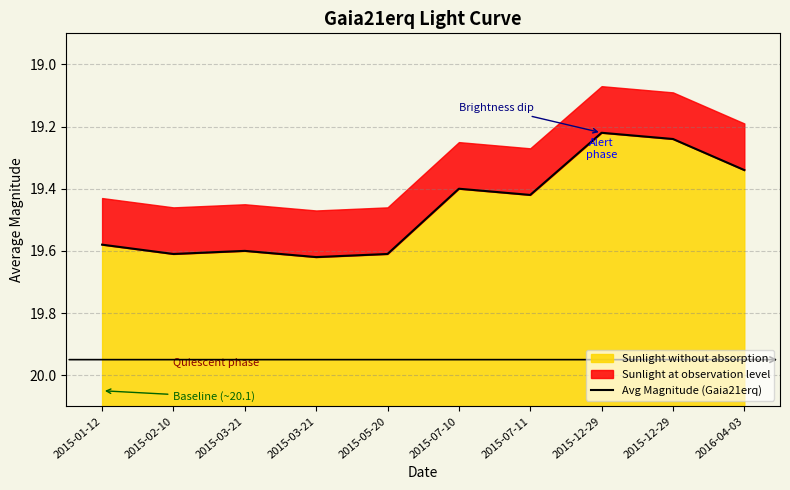

Reading left to right, list all the values displayed in this chart.

2015-01-12=19.6	2015-02-10=19.6	2015-03-21=19.6	2015-03-21=19.6	2015-05-20=19.6	2015-07-10=19.4	2015-07-11=19.4	2015-12-29=19.2	2015-12-29=19.2	2016-04-03=19.3